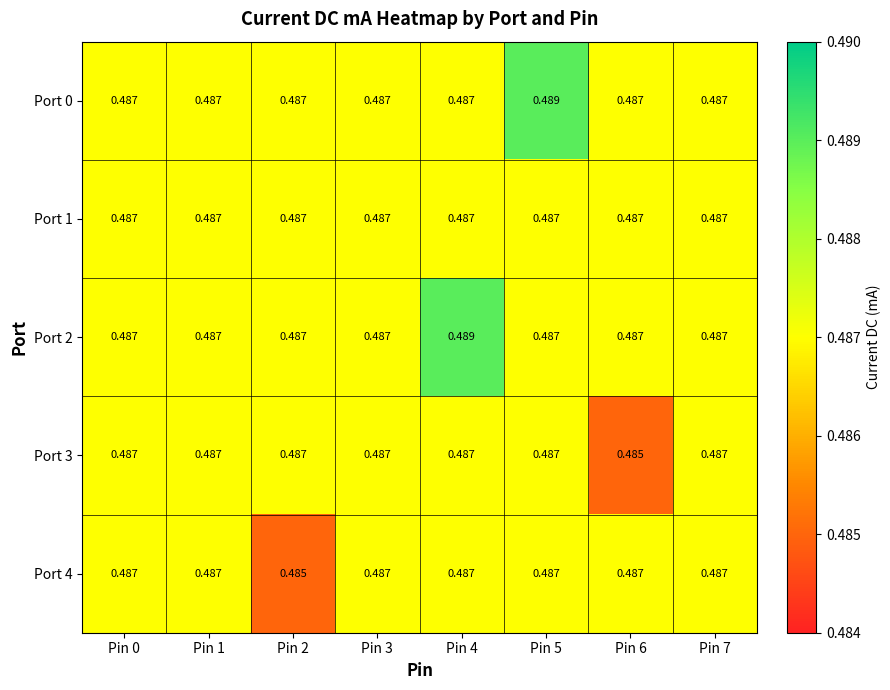

Is the value of Port 3 at Pin 6 greater than the value of Port 2 at Pin 3?

No